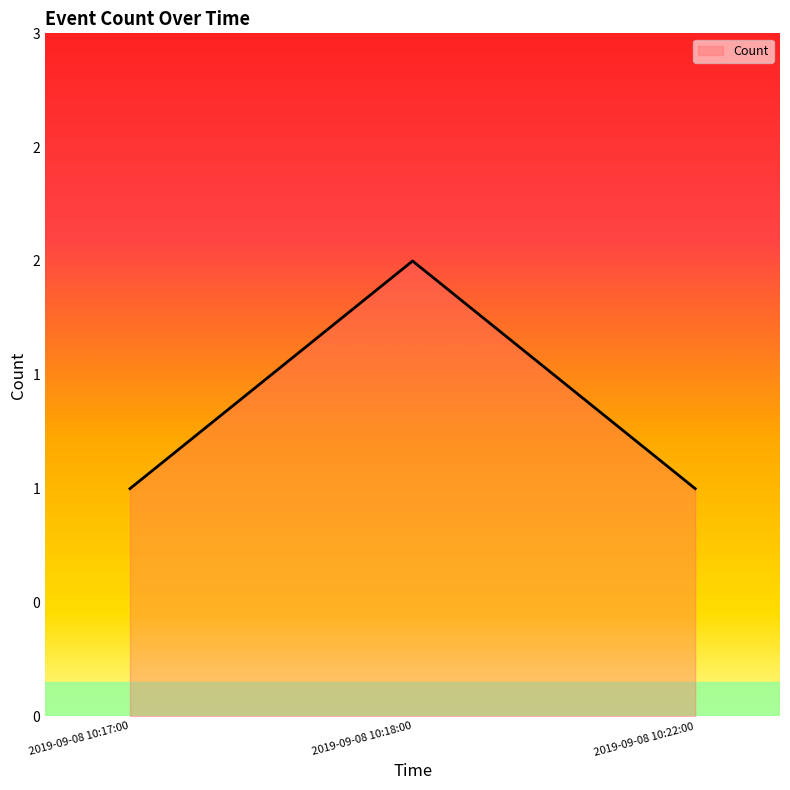

What is the difference between the maximum and second lowest values?

1